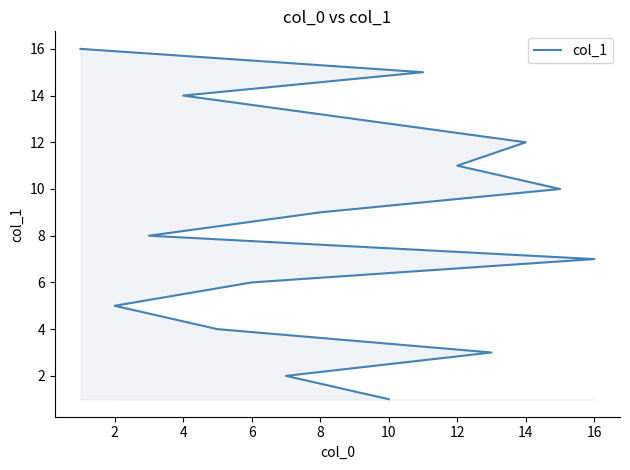

Between 14 and 10, which is larger?

14